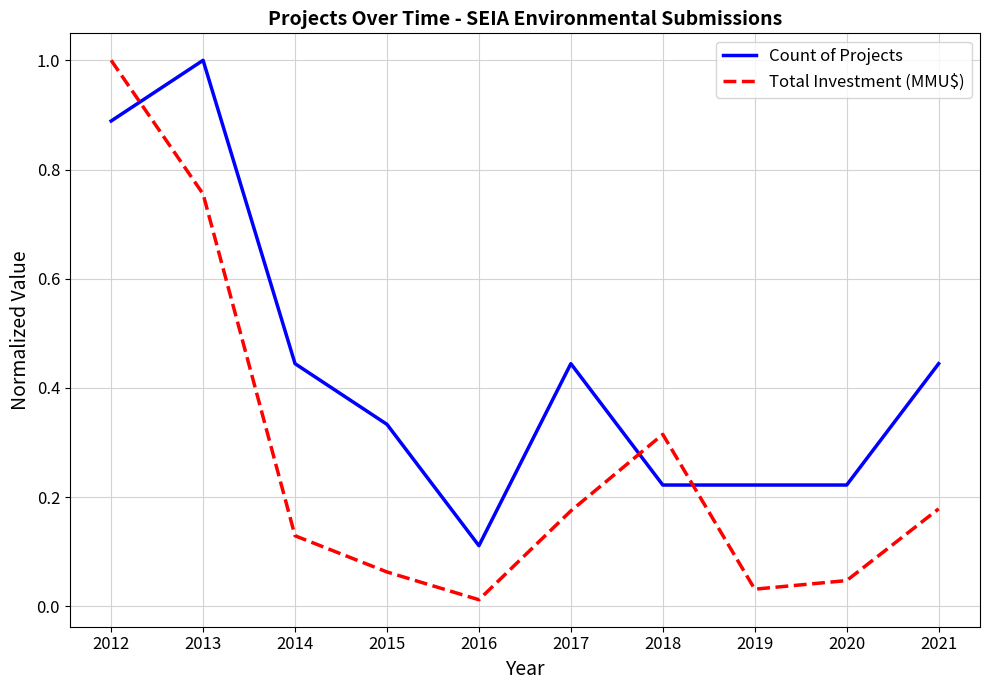

Is it true that Total Investment (MMU$) equals 0.1 at 2020?

False